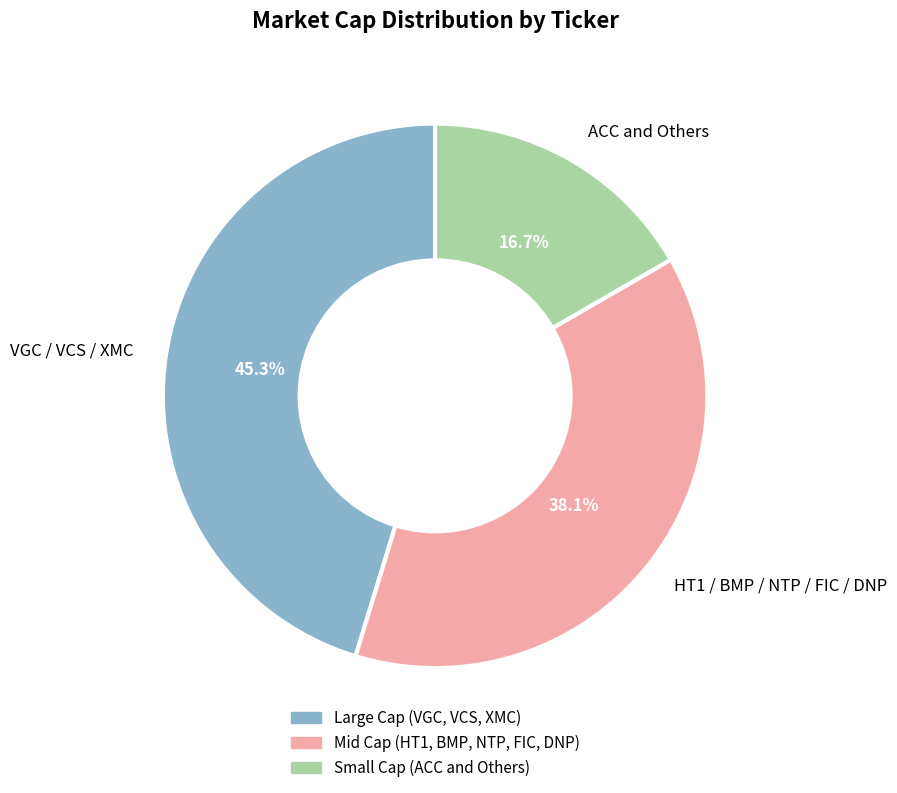

How many segments does this pie chart have?

3